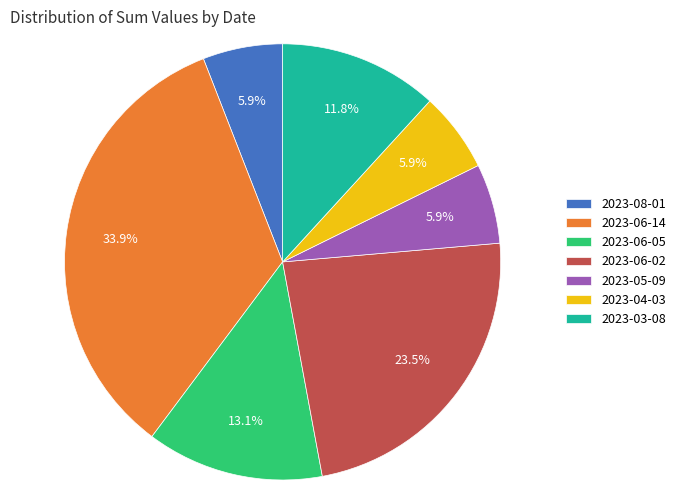

What percentage is the 2023-06-14 slice, to the nearest percent?

34%